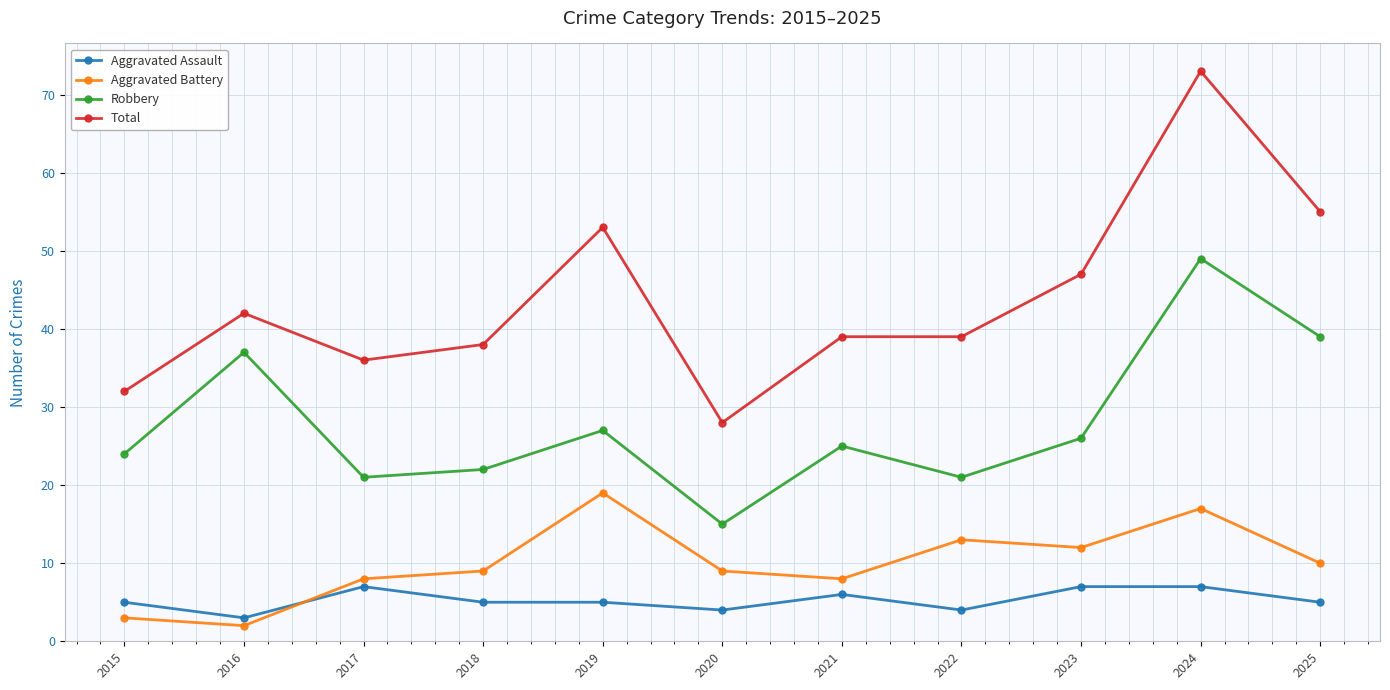

Count the Aggravated Assault values in the range 4 to 7.

10